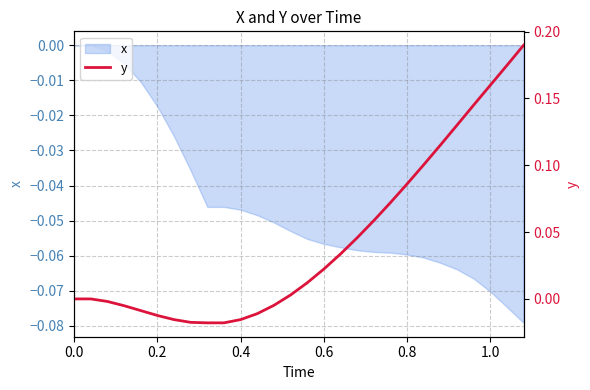

Reading right to left, what are all the values shown in this chart?

0.2	0.2	0.2	0.1	0.1	0.1	0.1	0.1	0.1	0.1	0.0	0.0	0.0	0.0	0.0	-0.0	-0.0	-0.0	-0.0	-0.0	-0.0	-0.0	-0.0	-0.0	-0.0	-0.0	0.0	0.0